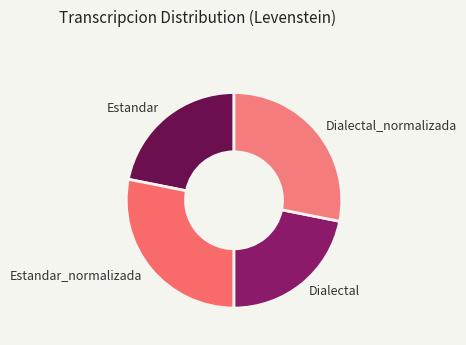

Do Dialectal_normalizada and Estandar_normalizada together represent more than half of the pie?

Yes